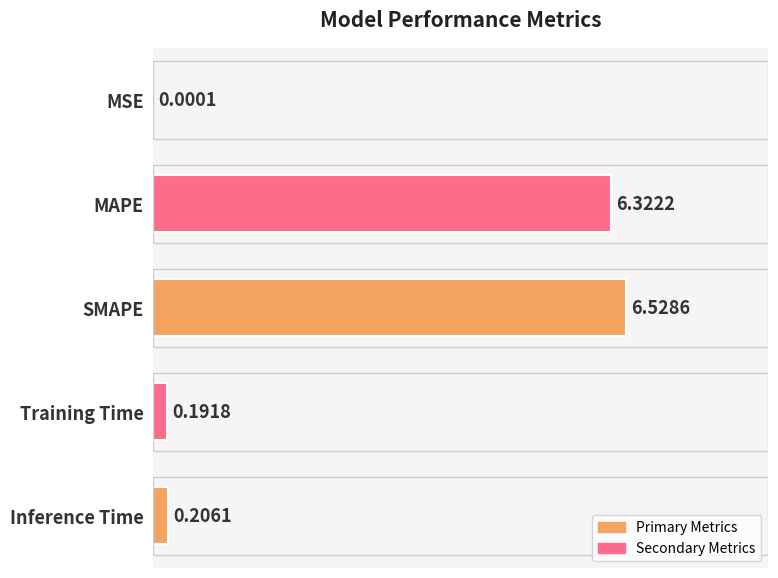

At which category does the chart reach its peak across all series?

SMAPE